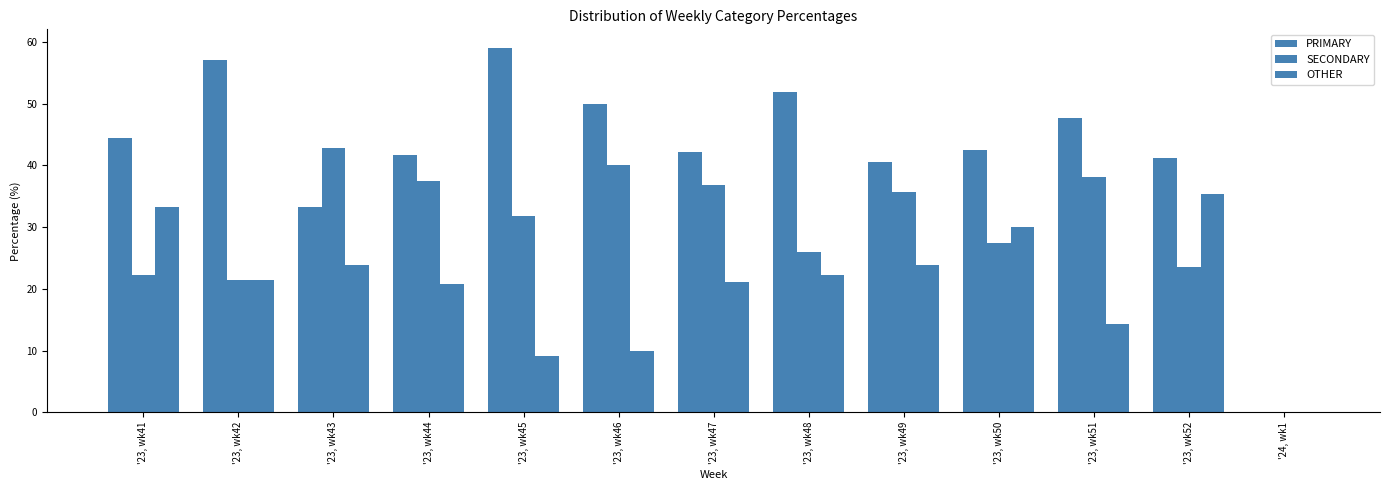

Count the number of data series in this chart.

3